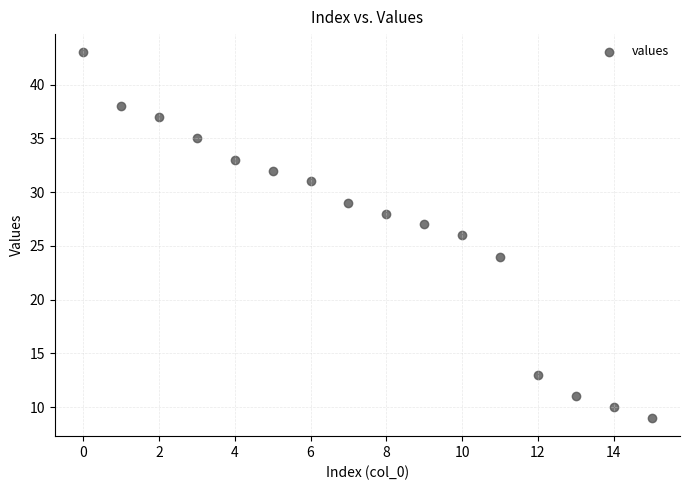

What is the range of Y values (max minus min)?

34